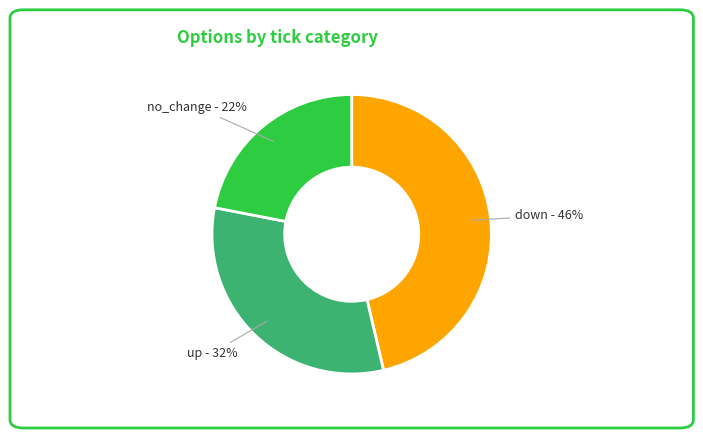

What is the smallest slice in the pie chart?

no_change